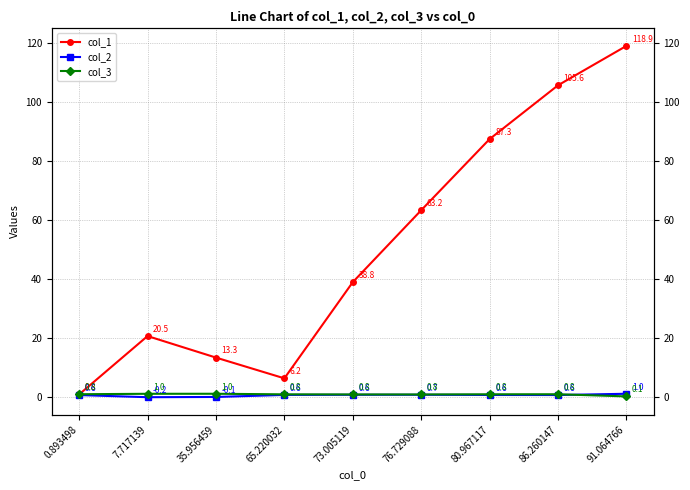

Where is col_3 nearest to the value 0?

91.064766